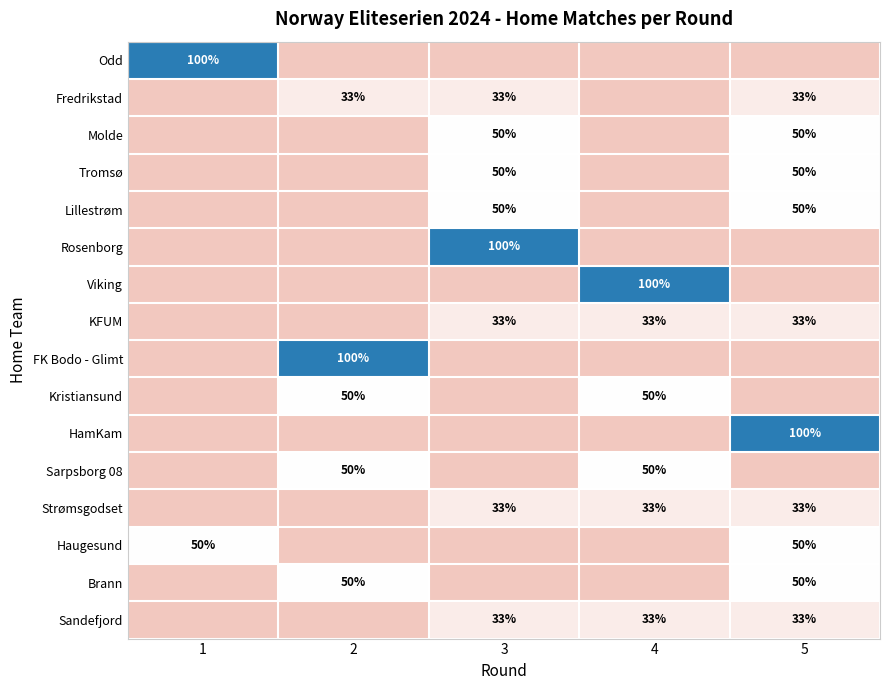

The Tromsø series shows 68 at 5. True or false?

False